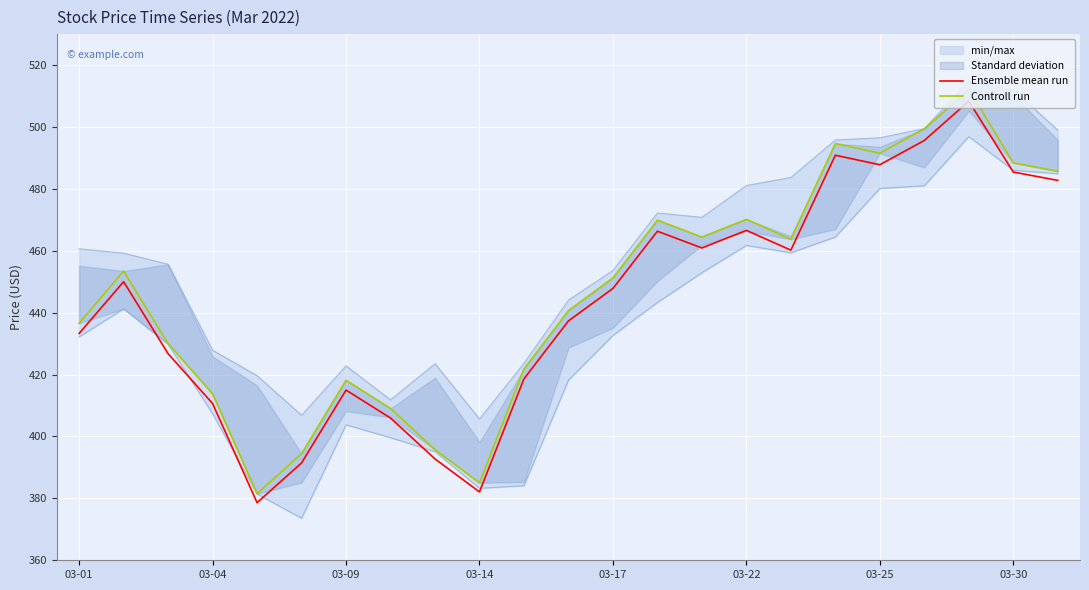

Does the chart display data point markers on the line(s)?

No